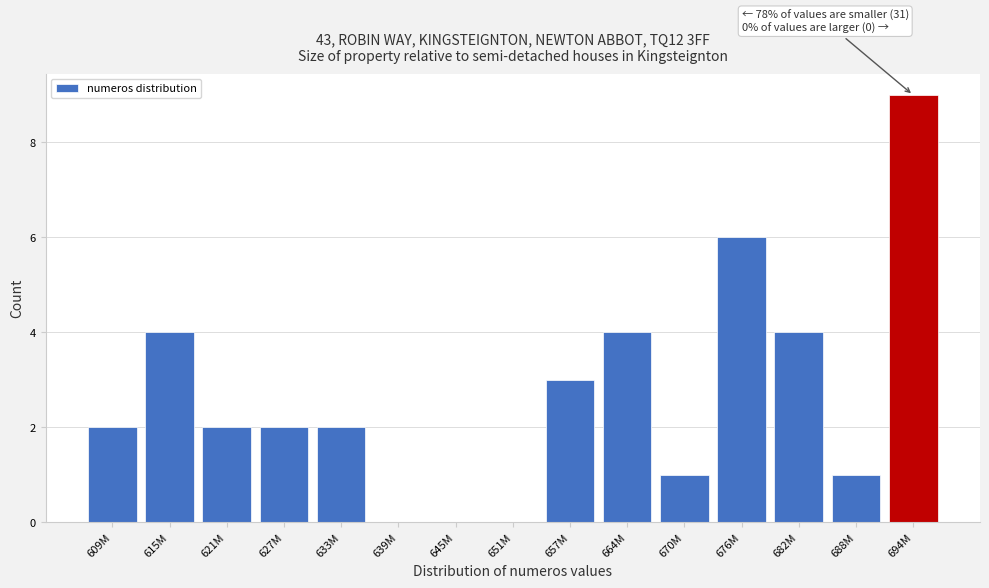

Reading left to right, transcribe all the data shown in this chart.

609M=2	615M=4	621M=2	627M=2	633M=2	639M=0	645M=0	651M=0	657M=3	664M=4	670M=1	676M=6	682M=4	688M=1	694M=9